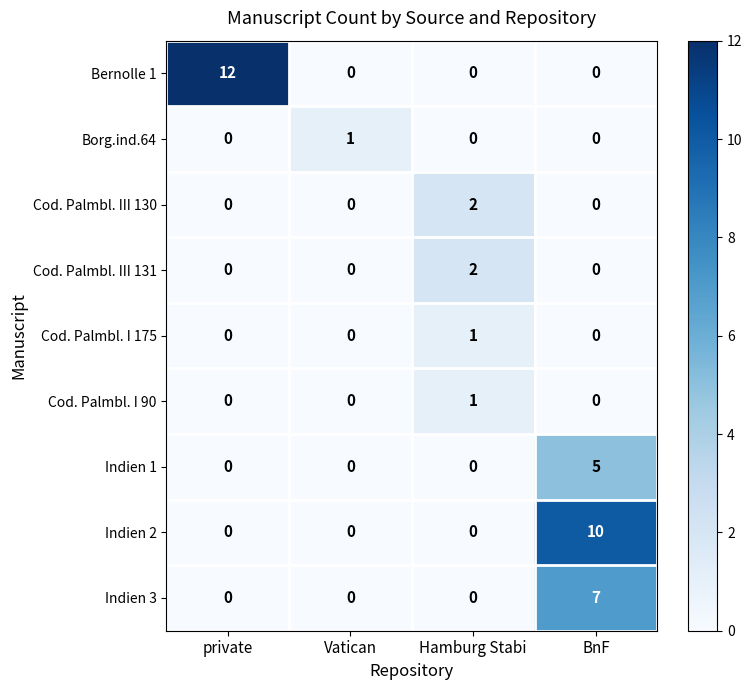

What is the difference between the maximum and minimum values in the Indien 3 series?

7